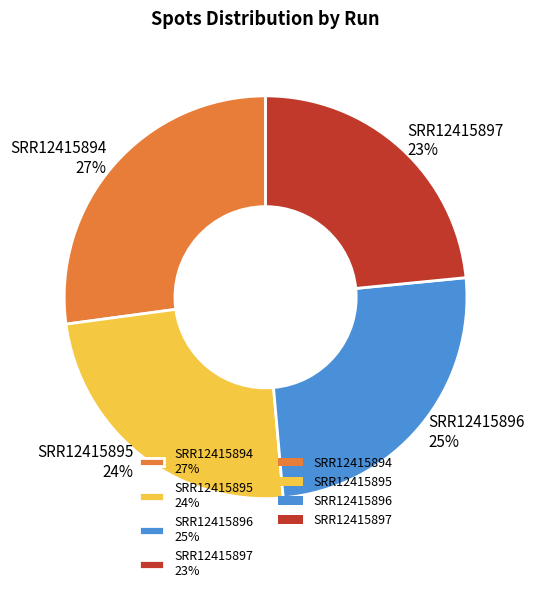

Rank the categories by value from highest to lowest.

SRR12415894, SRR12415896, SRR12415895, SRR12415897